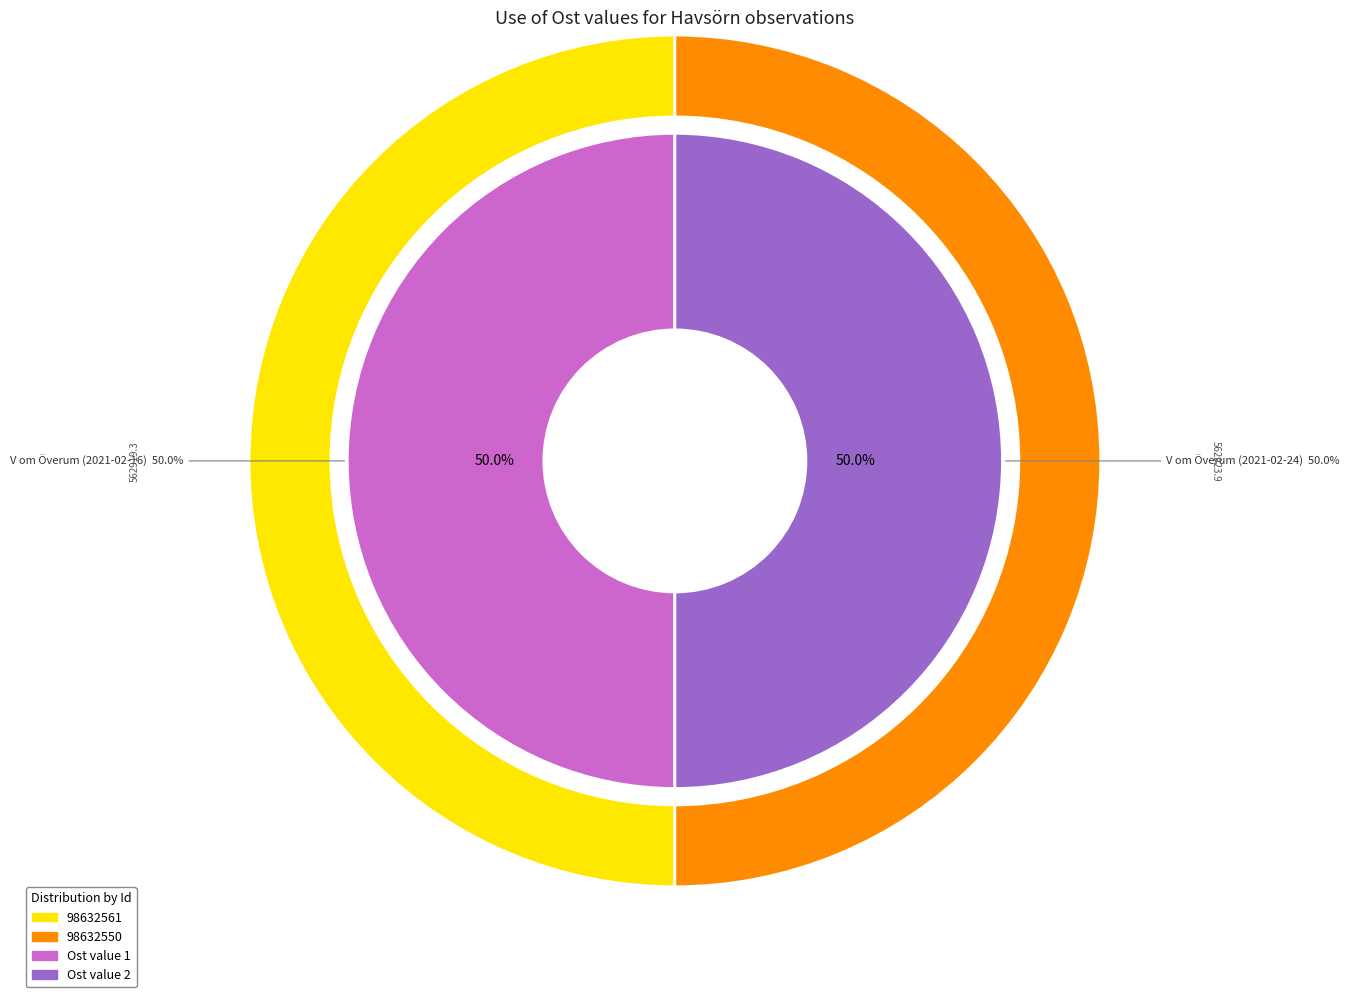

What is the ratio of the value at 98632561 to the value at 98632550?

1.0